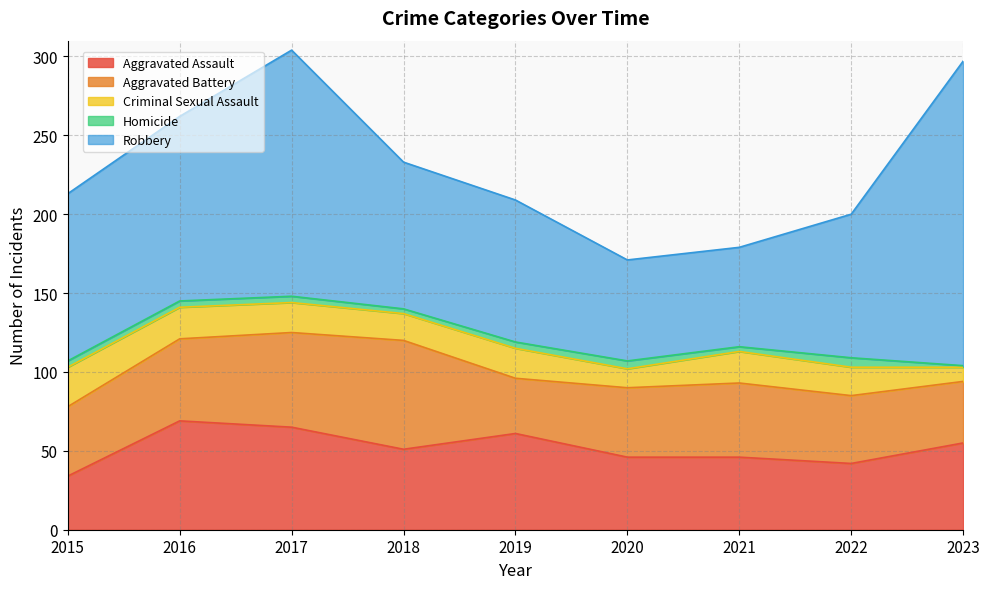

Reading left to right, list all the values displayed in this chart.

Aggravated Assault: 2015=34	2016=69	2017=65	2018=51	2019=61	2020=46	2021=46	2022=42	2023=55
Aggravated Battery: 2015=44	2016=52	2017=60	2018=69	2019=35	2020=44	2021=47	2022=43	2023=39
Criminal Sexual Assault: 2015=25	2016=20	2017=19	2018=17	2019=19	2020=12	2021=20	2022=18	2023=9
Homicide: 2015=4	2016=4	2017=4	2018=3	2019=4	2020=5	2021=3	2022=6	2023=1
Robbery: 2015=106	2016=117	2017=156	2018=93	2019=90	2020=64	2021=63	2022=91	2023=193